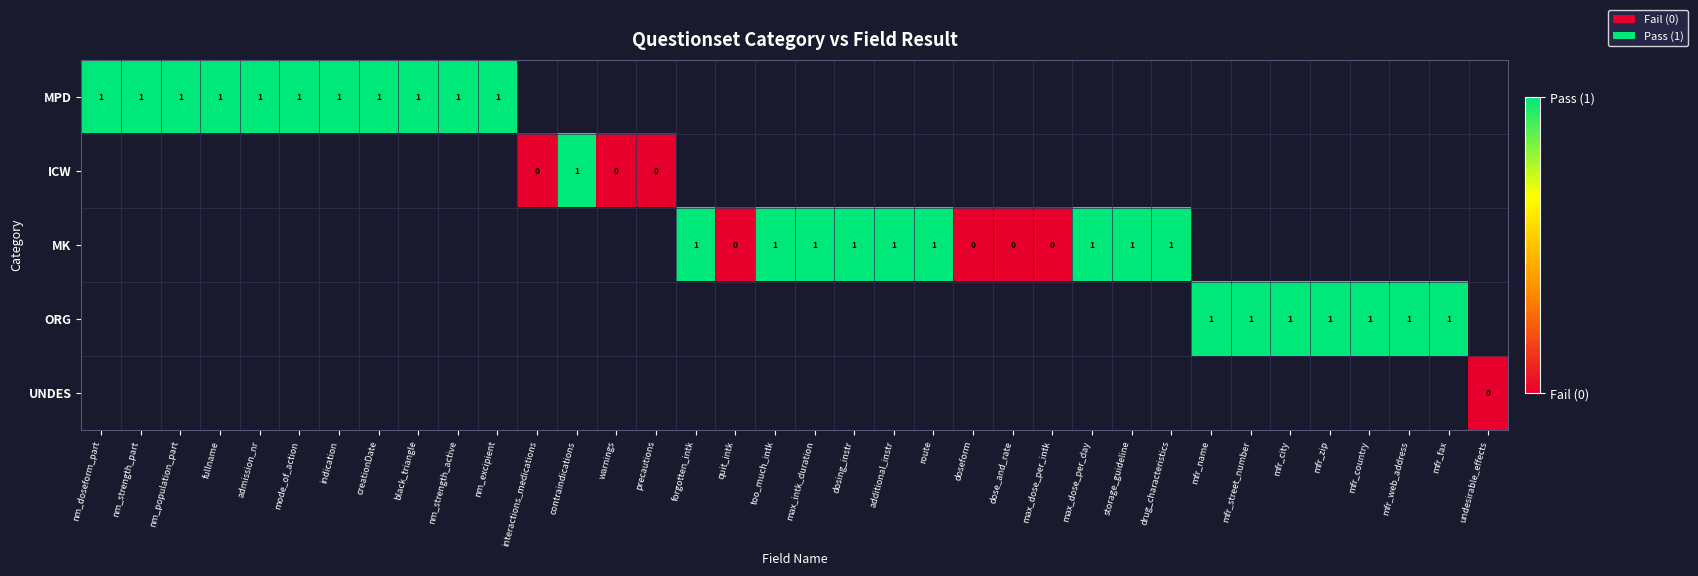

The MPD series shows 0 at nm_strength_part. True or false?

False